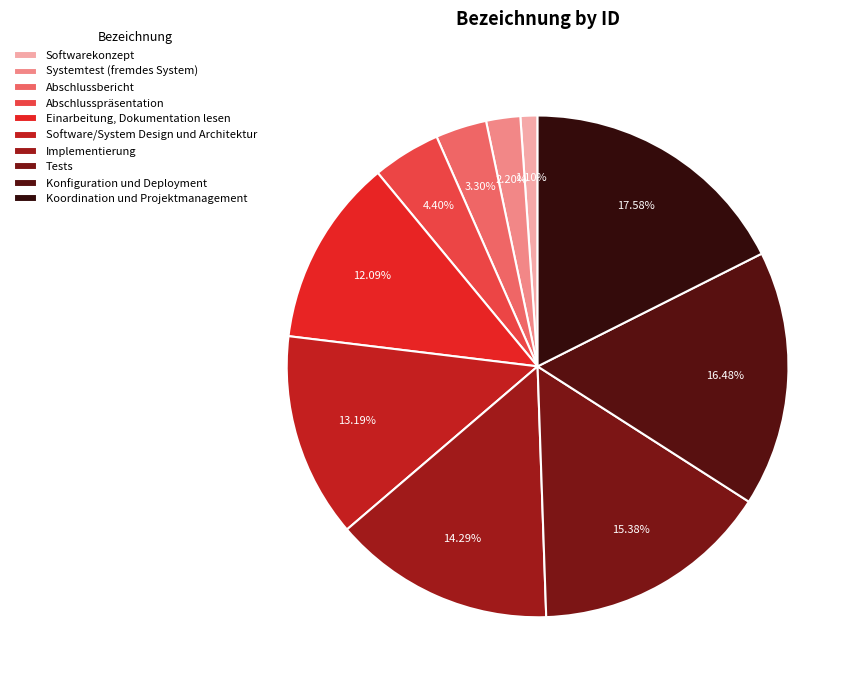

How many slices are in this pie chart?

10